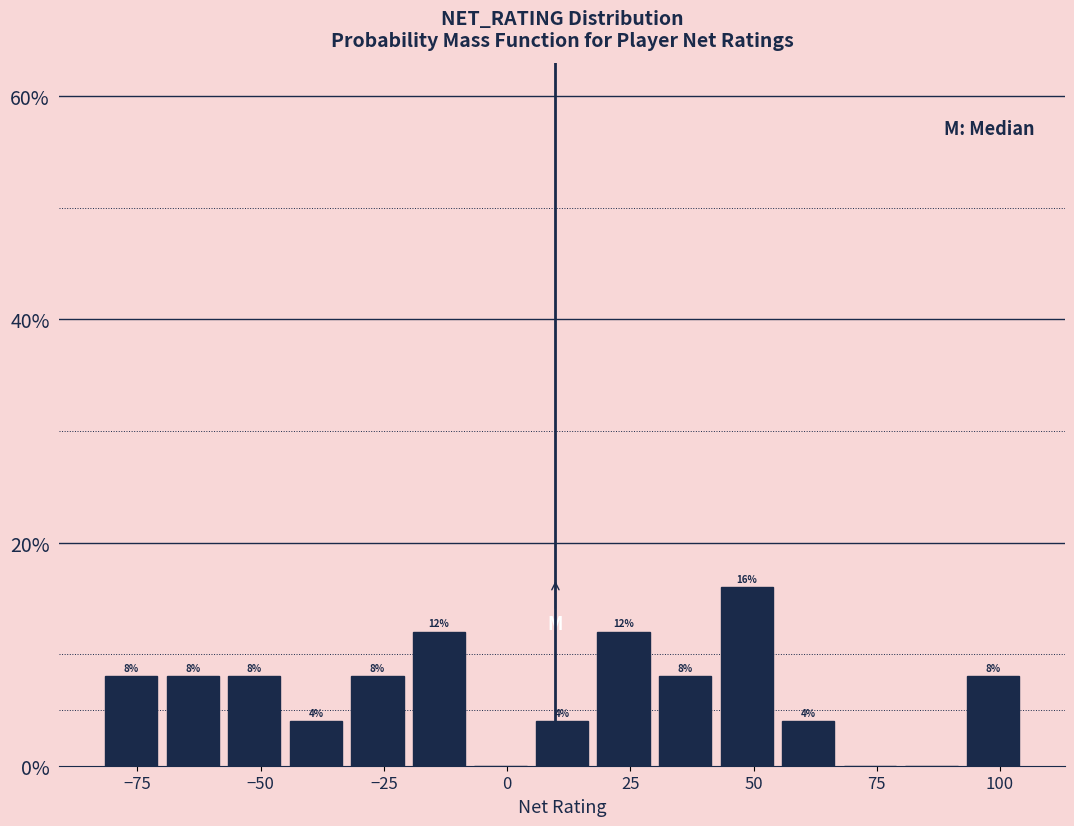

Around what value on the x-axis is the tallest bar? Give the approximate position of its centre, as read against the axis.

50